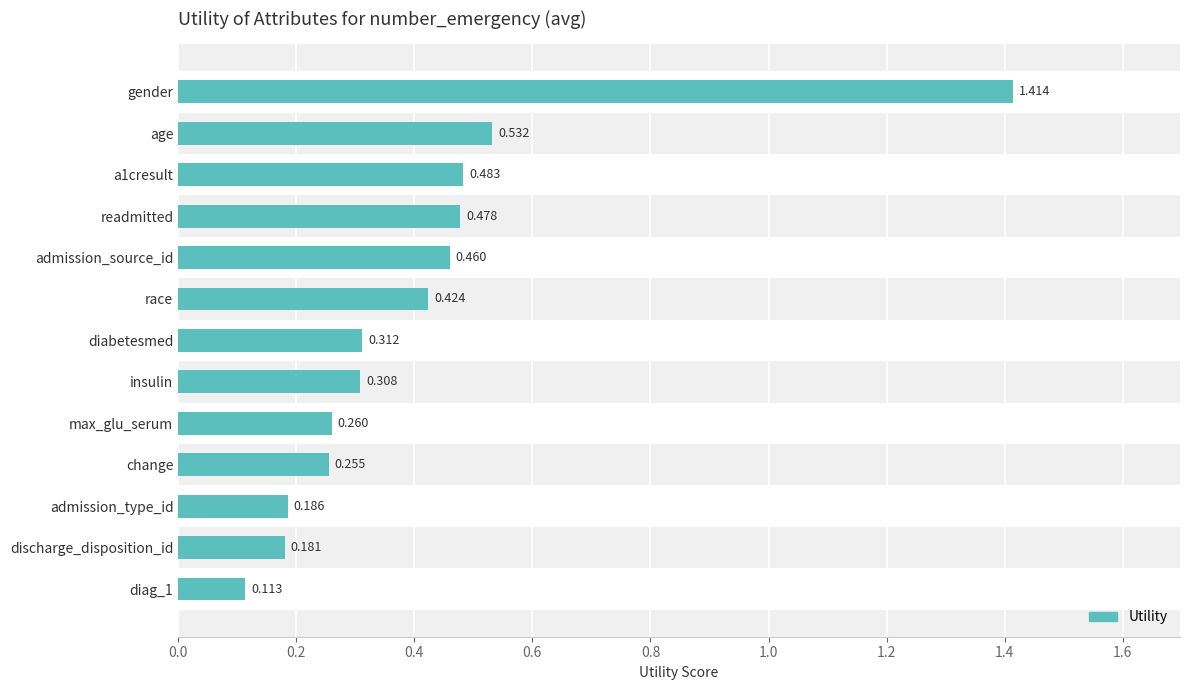

Which has a higher value, age or a1cresult?

age